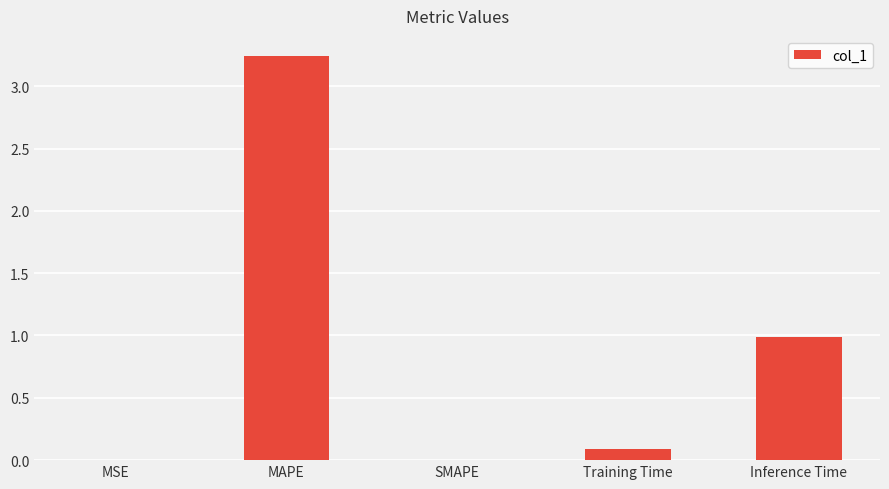

At which category does the chart reach its peak across all series?

MAPE